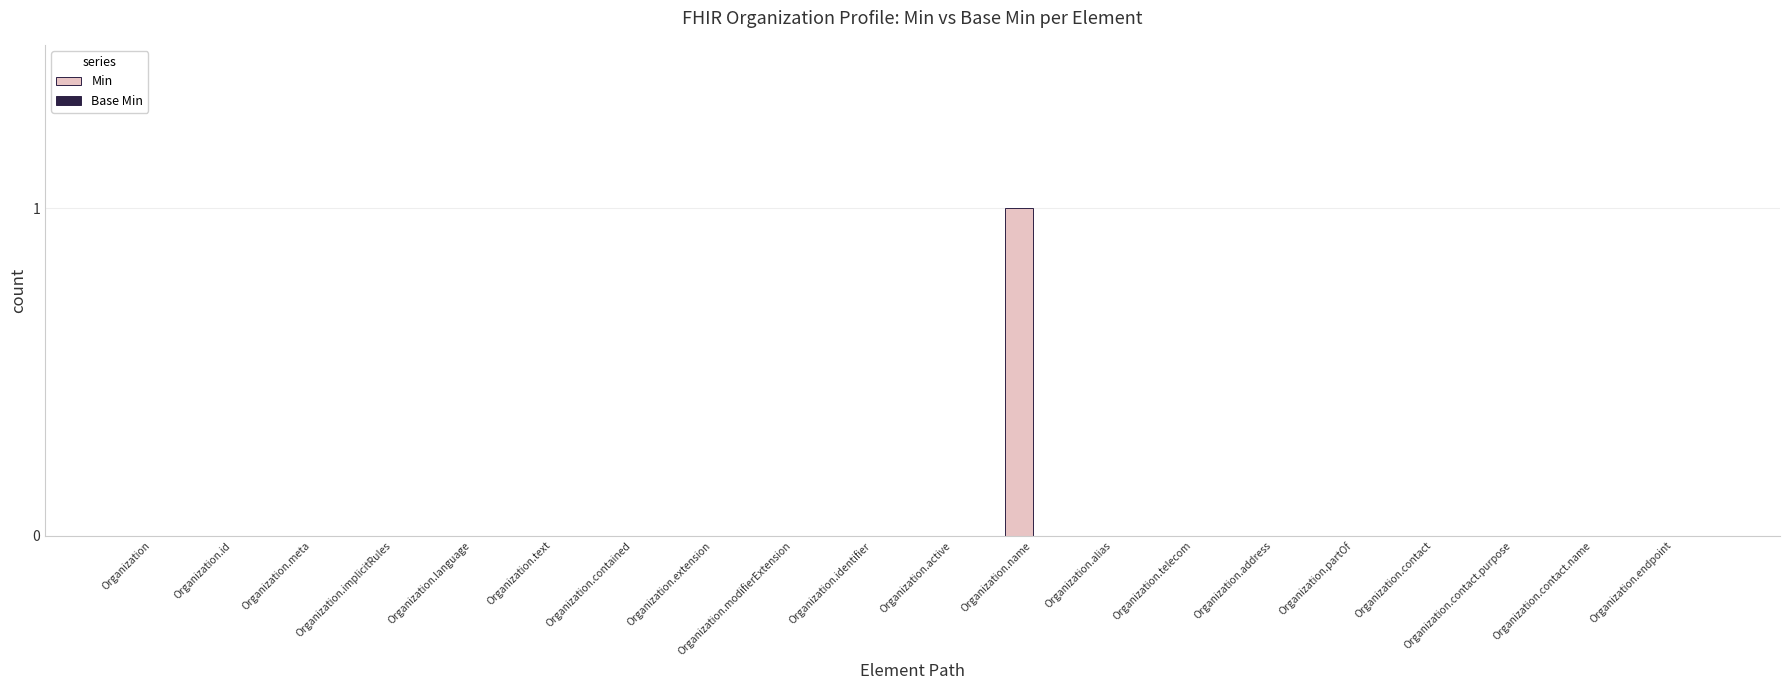

Are the bars grouped side by side (vs. stacked)?

No